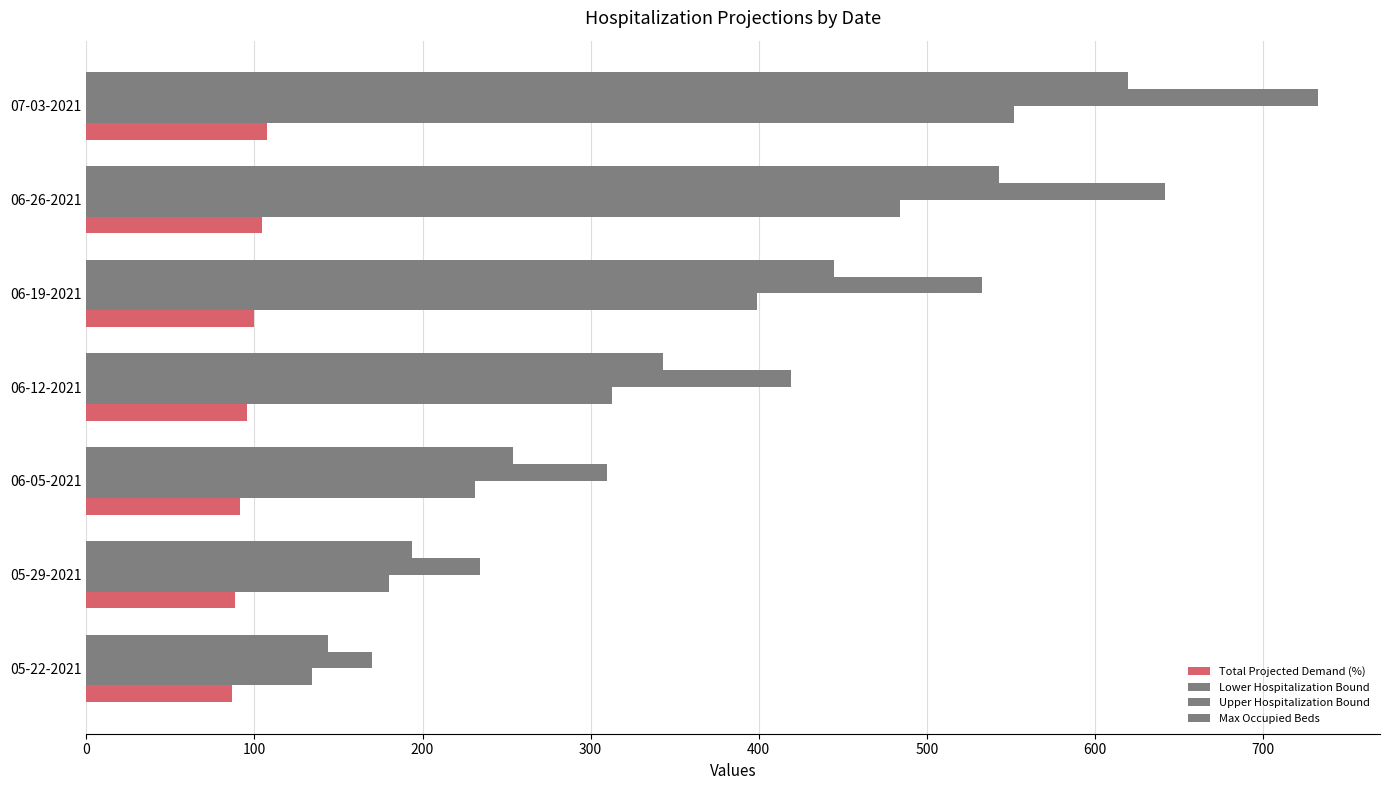

Reading left to right, extract all data points from this chart.

Total Projected Demand (%): 86.4	88.7	91.4	95.3	99.9	104.3	107.7
Lower Hospitalization Bound: 134.0	180.0	231.0	313.0	399.0	484.0	552.0
Upper Hospitalization Bound: 170.0	234.0	310.0	419.0	533.0	642.0	733.0
Max Occupied Beds: 144.0	194.0	254.0	343.0	445.0	543.0	620.0